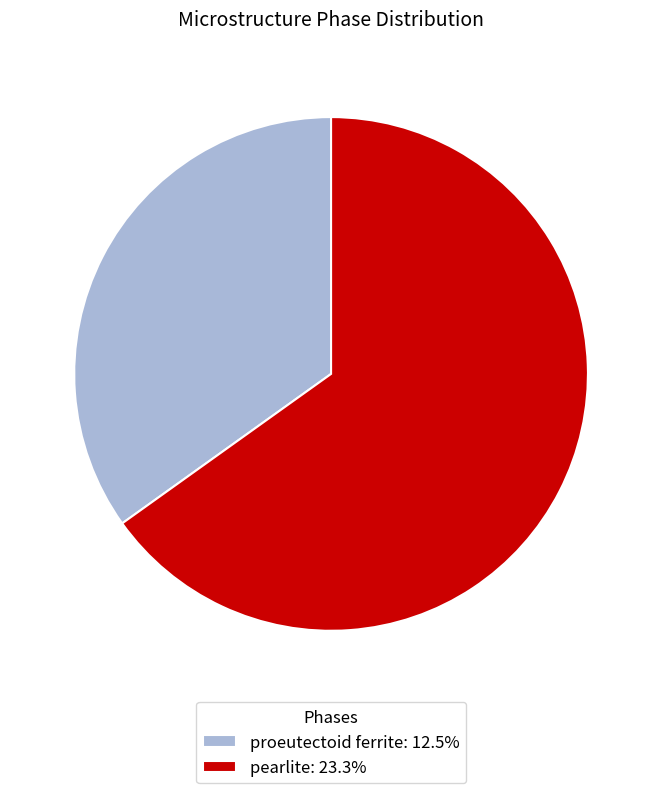

Does proeutectoid ferrite: 12.5% represent more than half of the total?

No